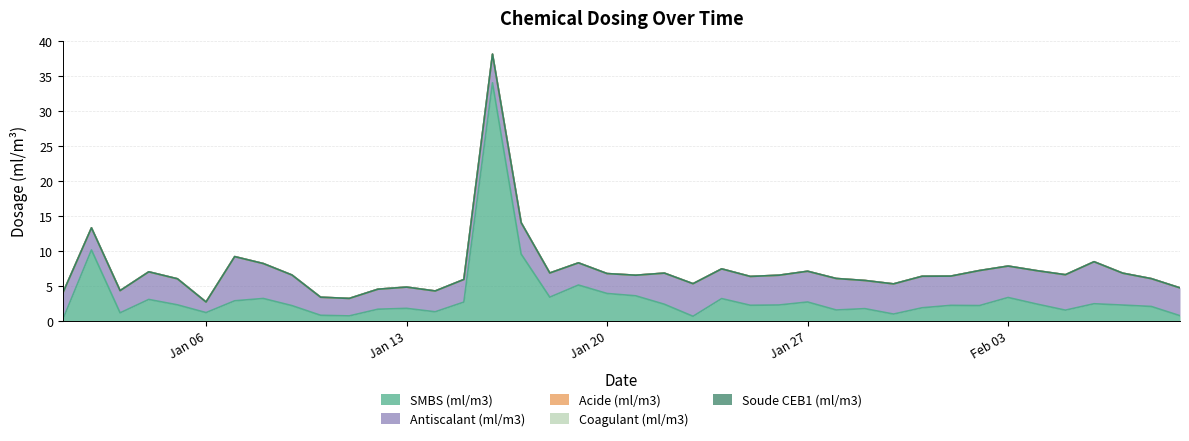

True or false: Acide (ml/m3) has more than 1 points higher than both neighbors.

False